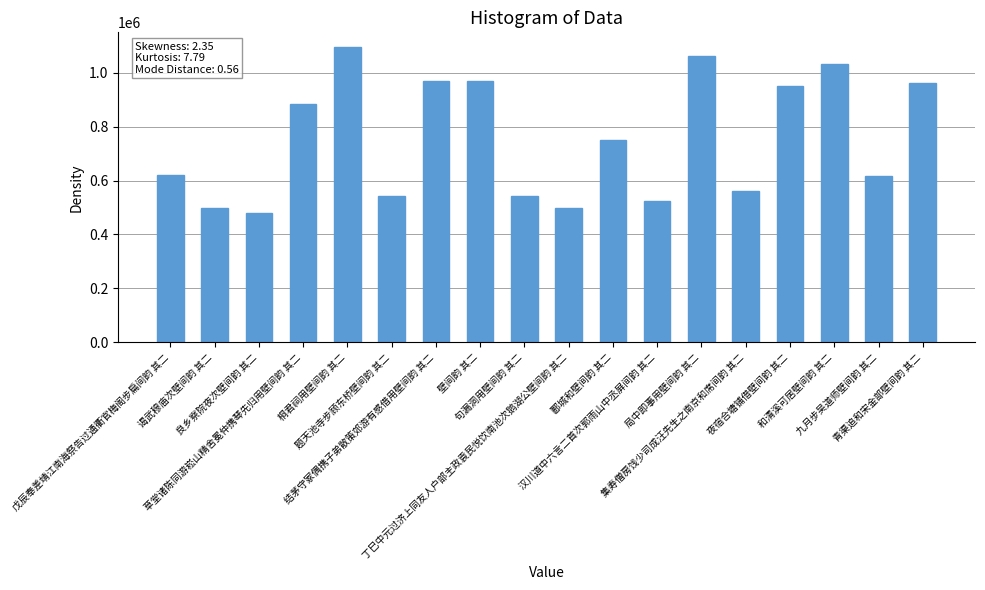

The value at 和清溪可居壁间韵 其二 is 1032833. True or false?

True